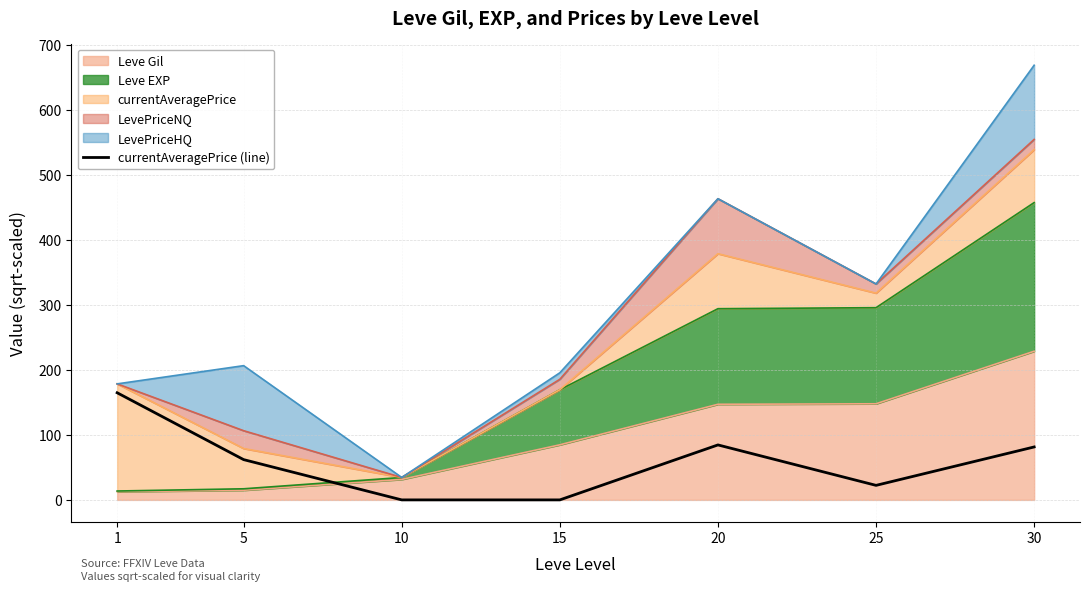

Does the chart have visible grid lines?

Yes